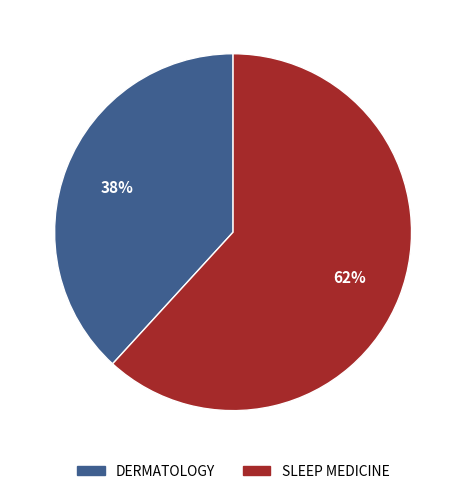

Which slice is the smallest?

DERMATOLOGY